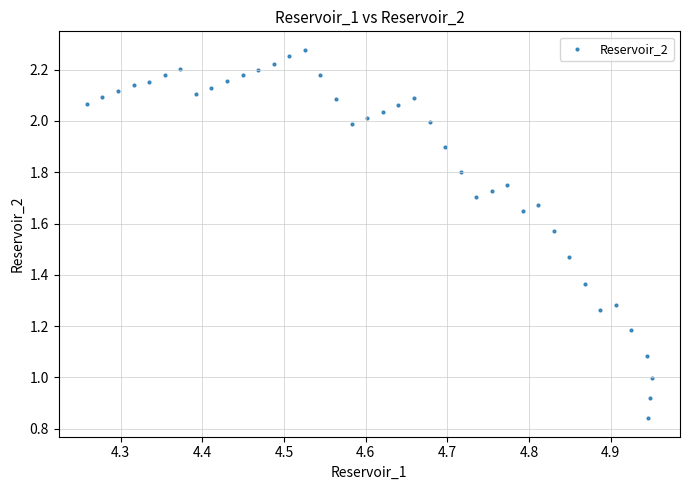

What is the range of X values (max minus min)?

0.7